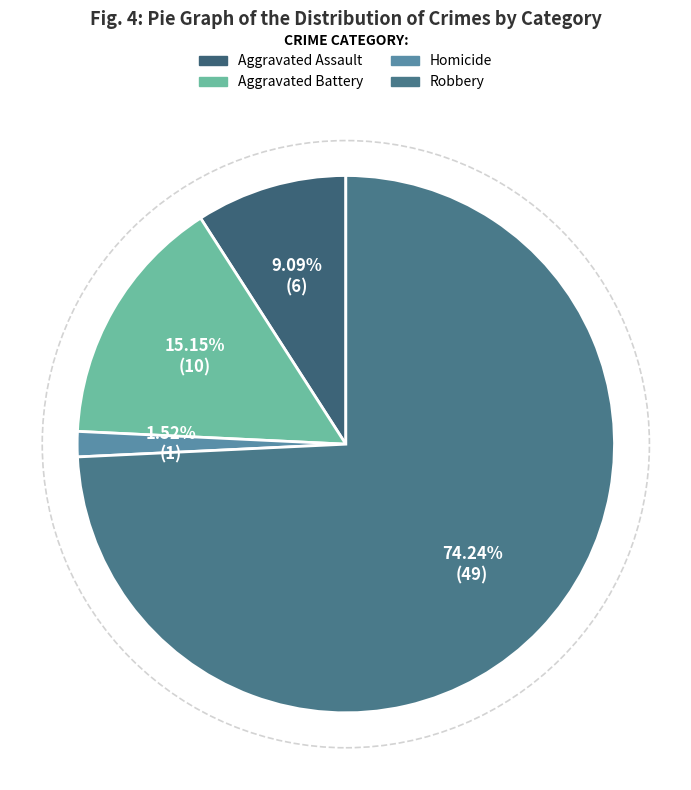

To the nearest percent, what portion does Aggravated Battery represent?

15%